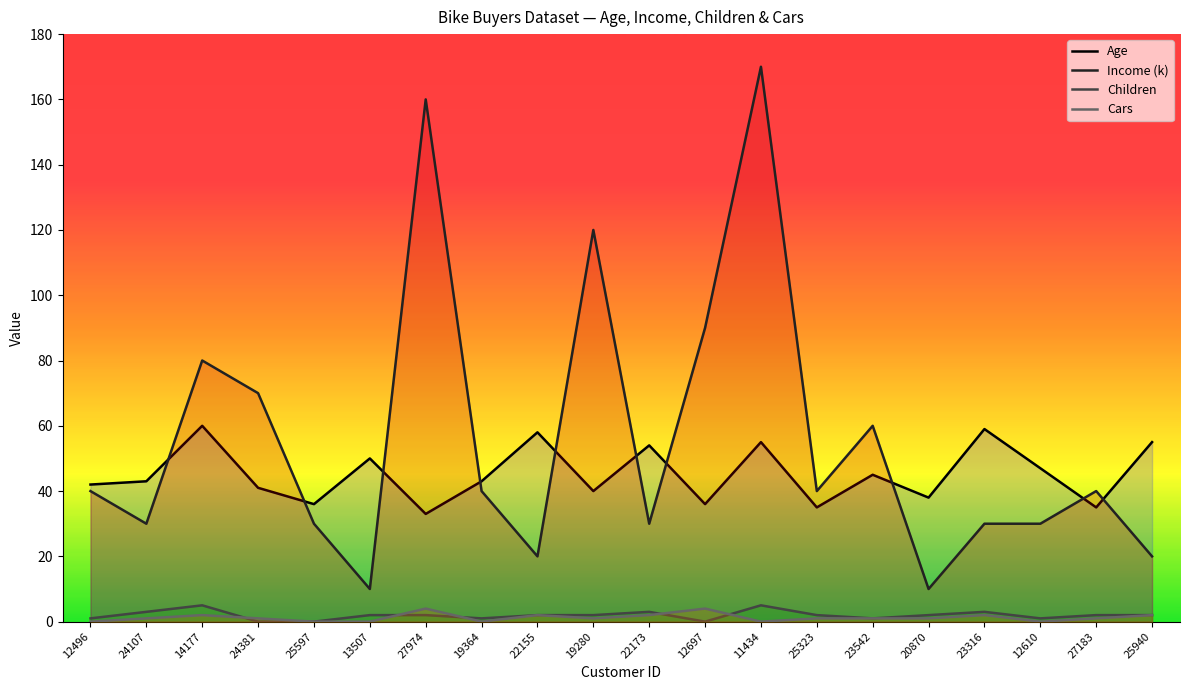

At how many categories does at least one series exceed 39?

18